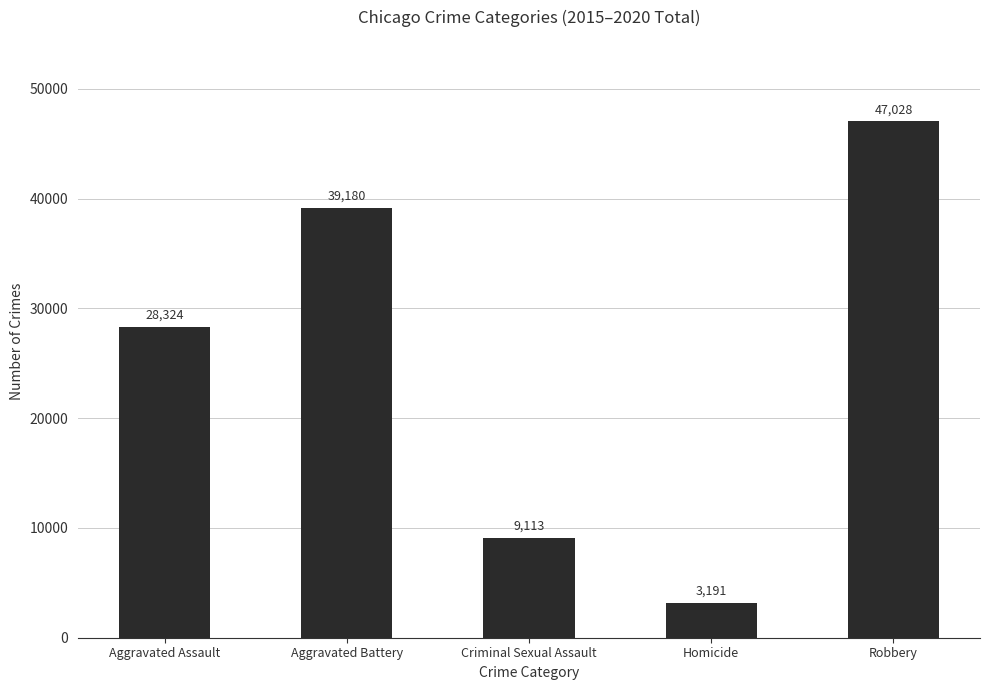

What is the label of the 3rd bar from the left?

Criminal Sexual Assault